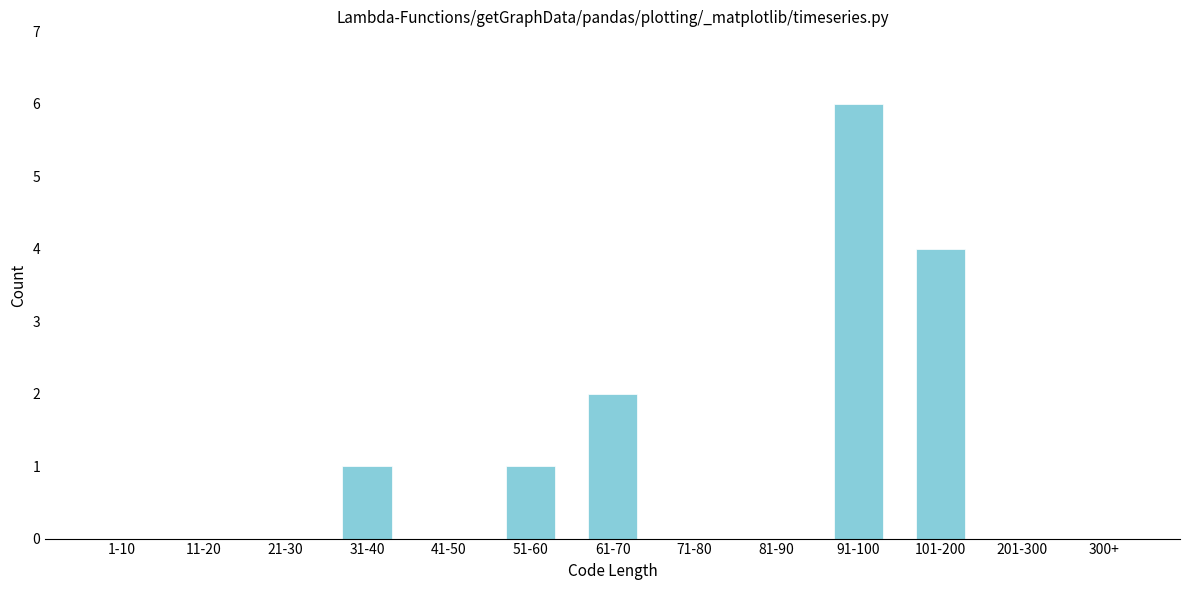

Reading left to right, list all the values displayed in this chart.

1-10=0	11-20=0	21-30=0	31-40=1	41-50=0	51-60=1	61-70=2	71-80=0	81-90=0	91-100=6	101-200=4	201-300=0	300+=0